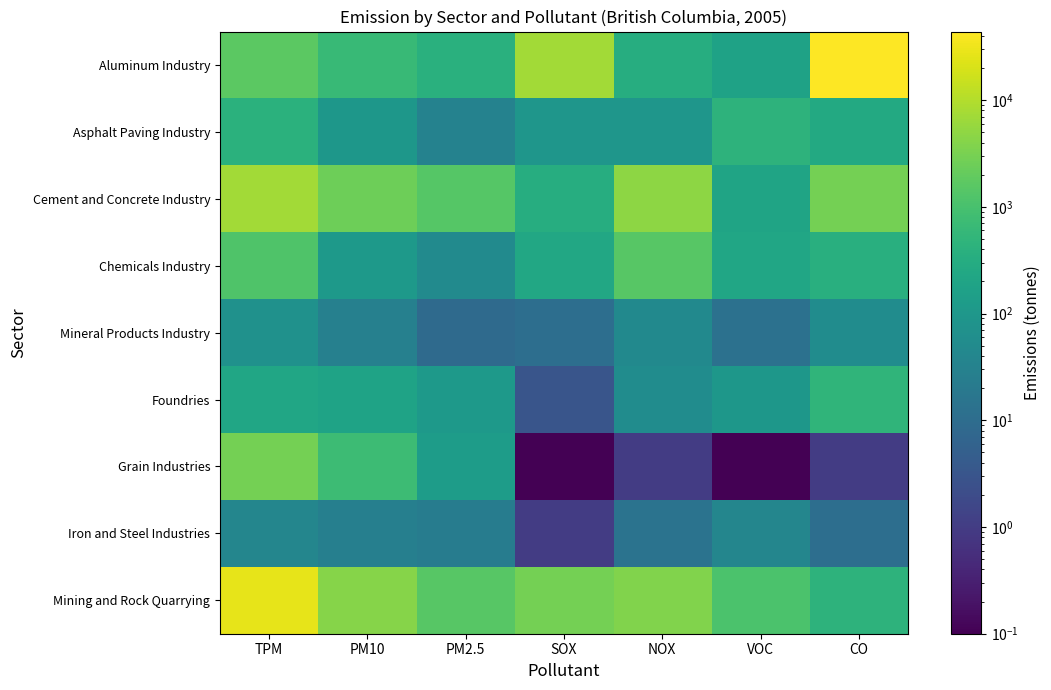

At how many categories does at least one series exceed 26164?

2